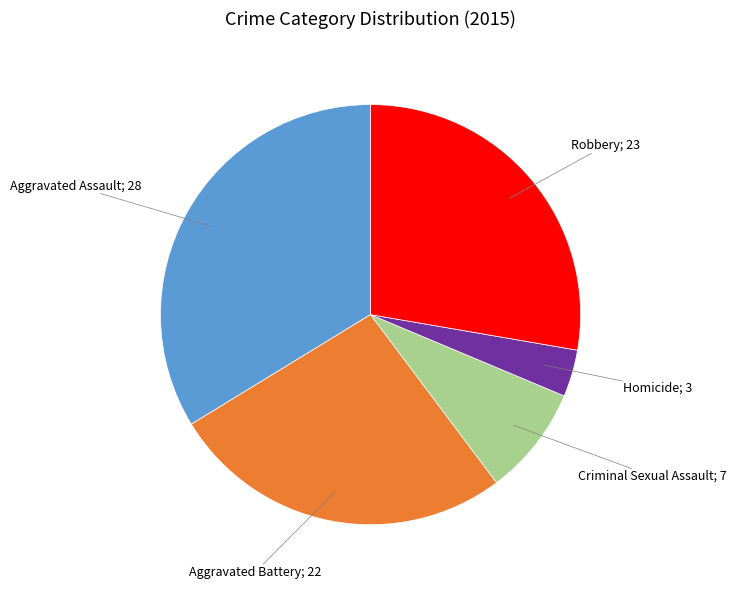

Is there a majority slice in this chart?

No